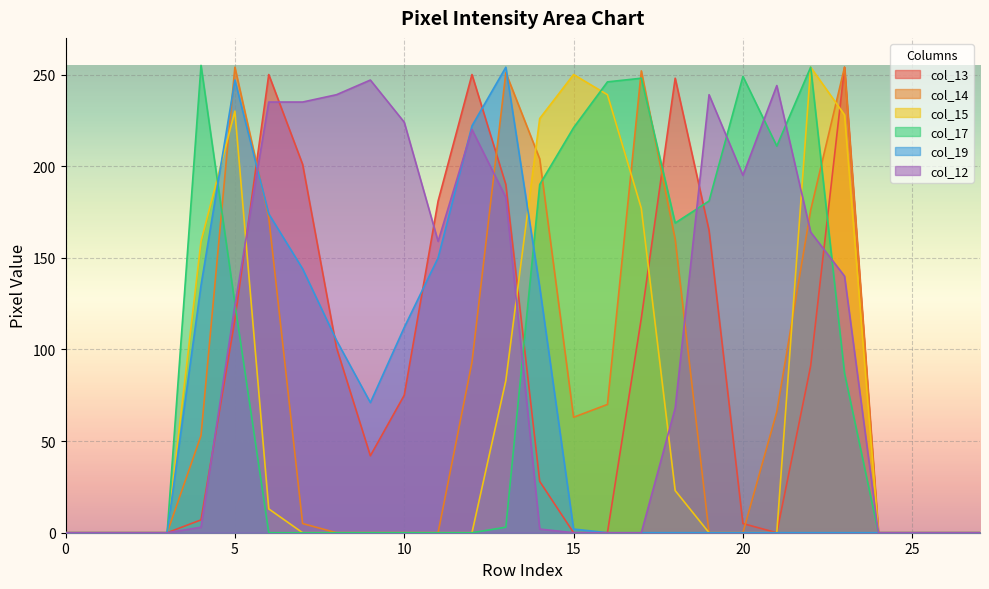

Reading left to right, extract all data points from this chart.

col_13: 0	0	0	0	7	116	250	201	101	42	75	181	250	190	28	0	0	117	248	165	5	0	91	254	0	0	0	0
col_14: 0	0	0	0	53	254	172	5	0	0	0	0	93	251	204	63	70	252	160	0	0	66	176	254	0	0	0	0
col_15: 0	0	0	0	159	230	13	0	0	0	0	0	0	83	226	250	239	177	23	0	0	0	254	228	0	0	0	0
col_17: 0	0	0	0	255	125	0	0	0	0	0	0	0	3	190	221	246	248	169	181	249	211	254	87	0	0	0	0
col_19: 0	0	0	0	135	247	174	144	105	71	112	150	222	254	134	2	0	0	0	0	0	0	0	0	0	0	0	0
col_12: 0	0	0	0	3	124	235	235	239	247	224	159	220	183	2	0	0	0	68	239	195	244	164	140	0	0	0	0